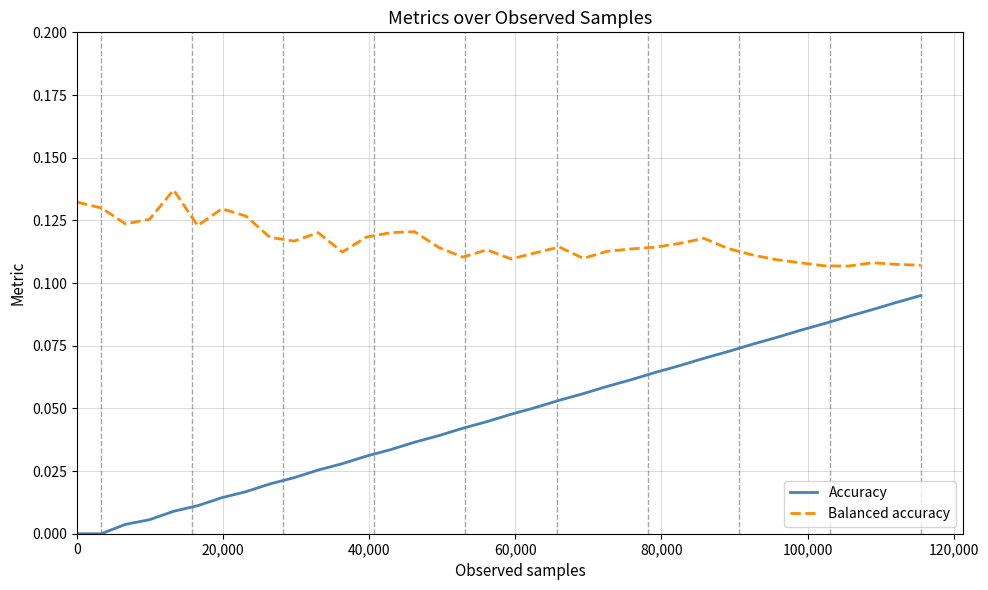

Which series has the widest spread of values?

Accuracy